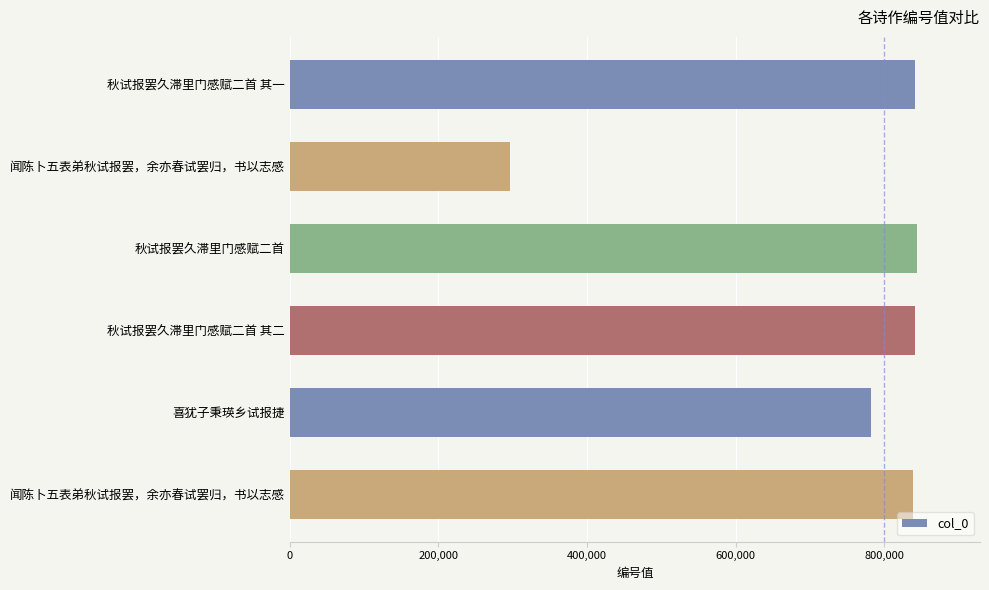

How many values are below 840962?

3